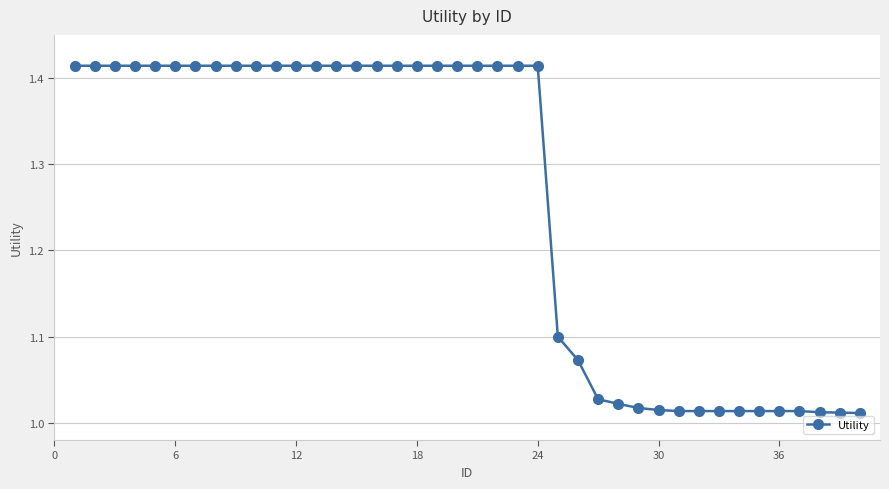

What is the sum of all values?

50.3